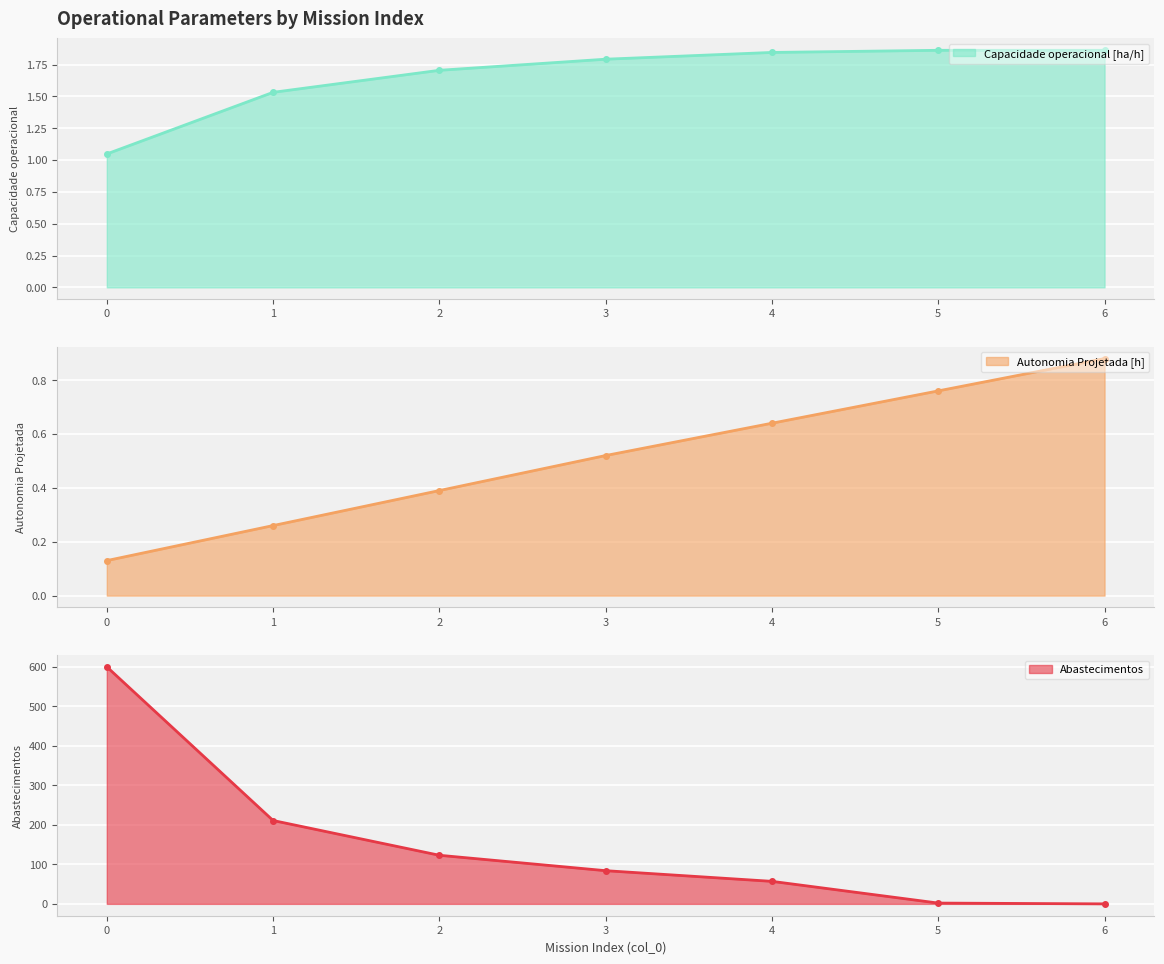

How many data points in Abastecimentos are less than 84?

3